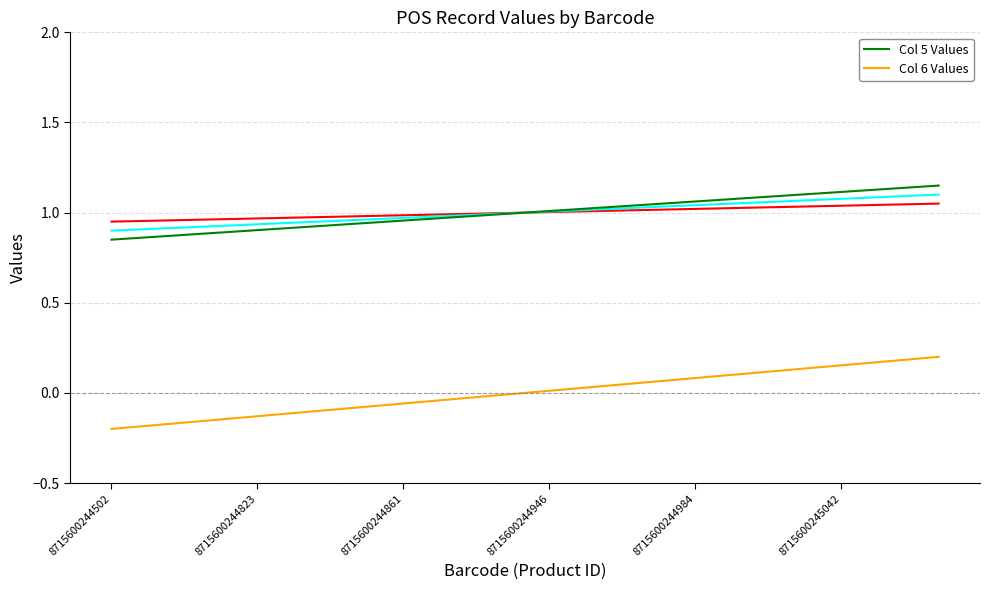

True or false: Col 5 Values and Col 6 Values intersect in this chart.

False